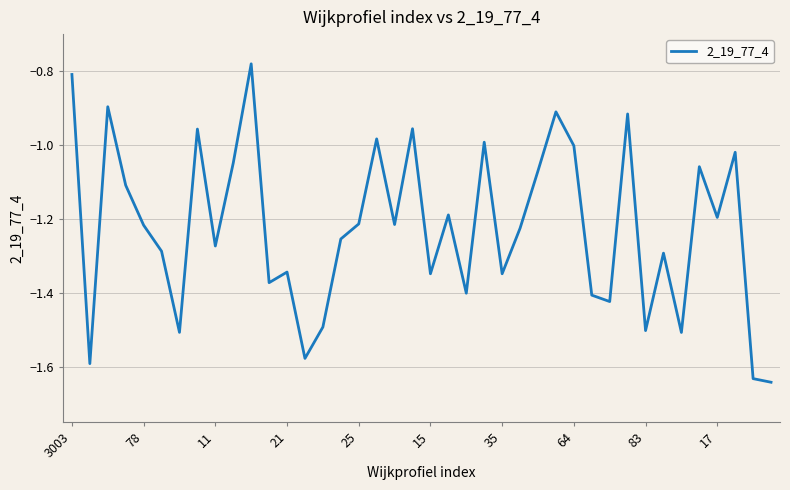

What is the difference between the maximum and minimum values?

0.9